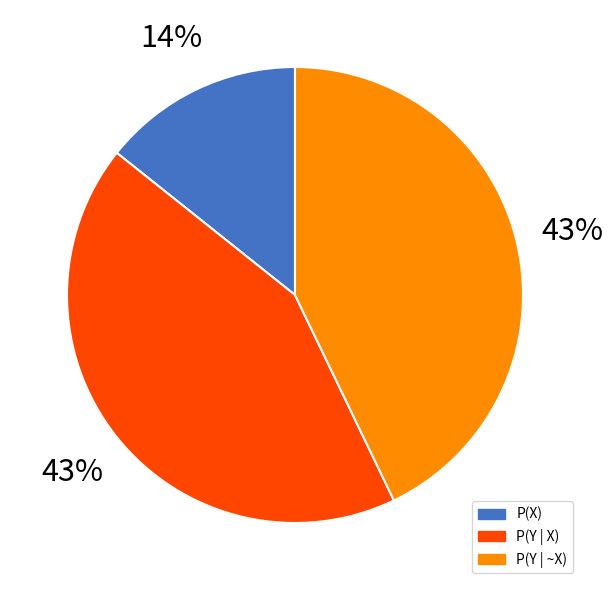

Which category has the smallest portion of the pie?

P(X)